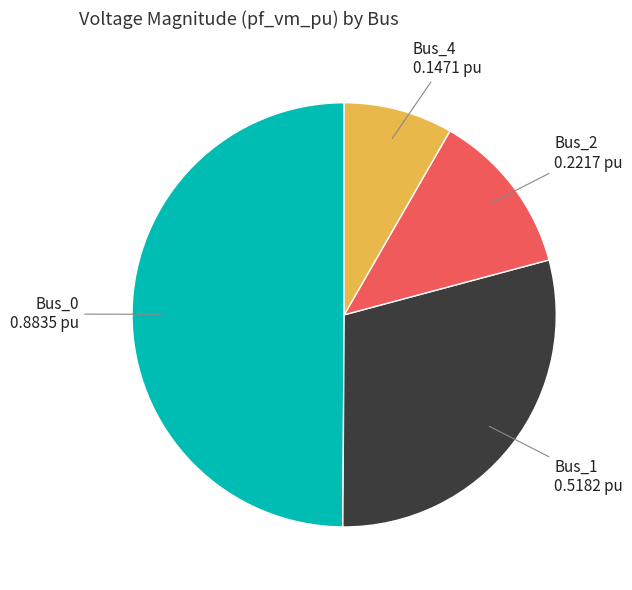

To the nearest percent, what is the difference between the largest and smallest slice percentages?

42%